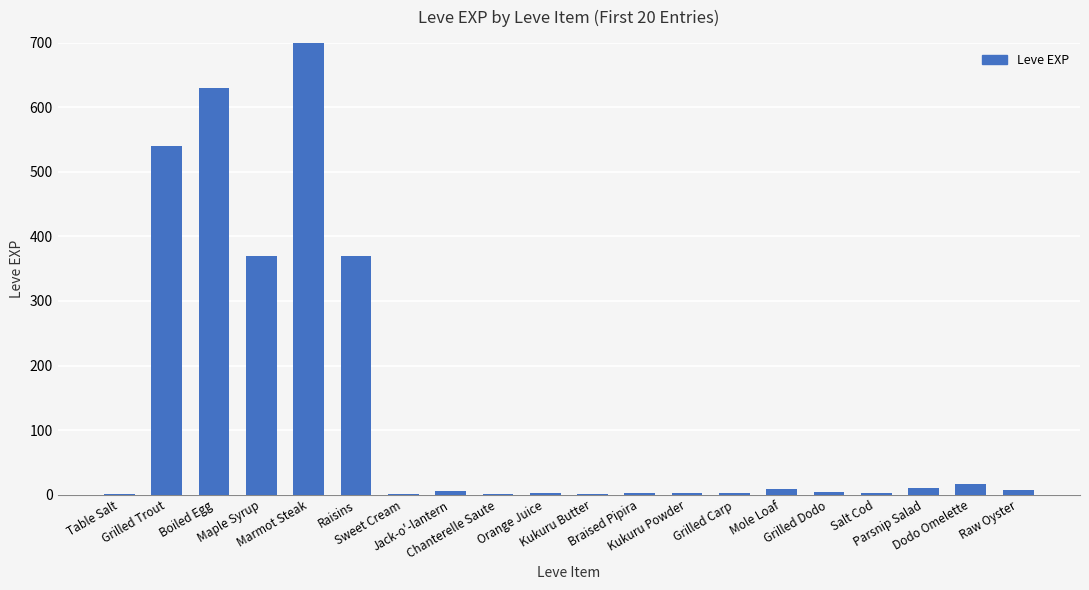

How many bars are there in total?

20